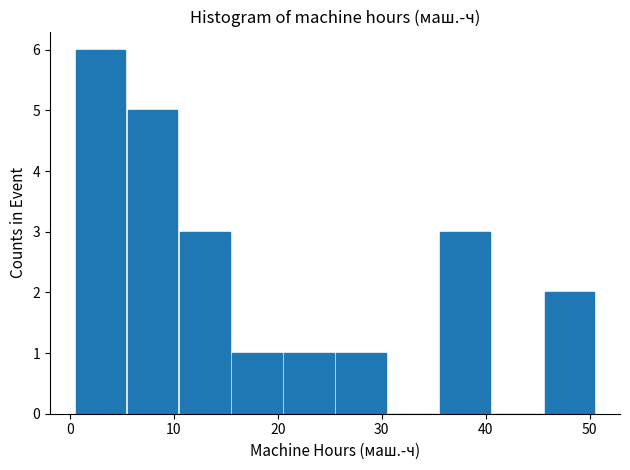

Reading left to right, list every bar in this chart as the range it spans on the x-axis followed by its height. Neither the bar edges nor the heights are printed on the chart, so give them approximately, as read against the axes.

0 to 5: 6
5 to 10: 5
10 to 15: 3
15 to 20: 1
20 to 26: 1
26 to 31: 1
31 to 36: 0
36 to 41: 3
41 to 46: 0
46 to 51: 2